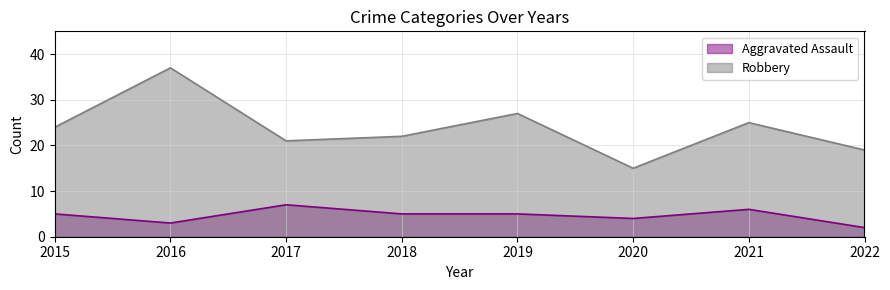

Does the chart display data point markers on the line(s)?

No